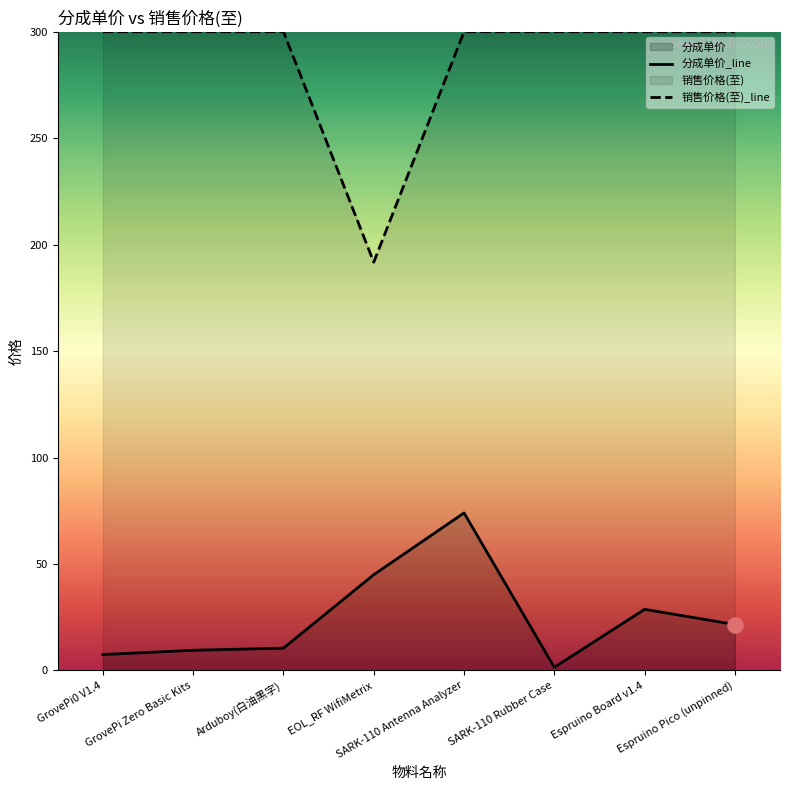

Which has a higher value, SARK-110 Antenna Analyzer or Espruino Pico (unpinned)?

SARK-110 Antenna Analyzer